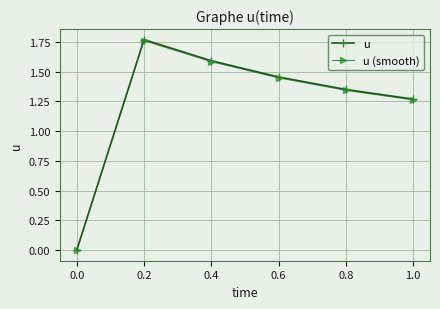

Which series has the largest range (max minus min)?

u